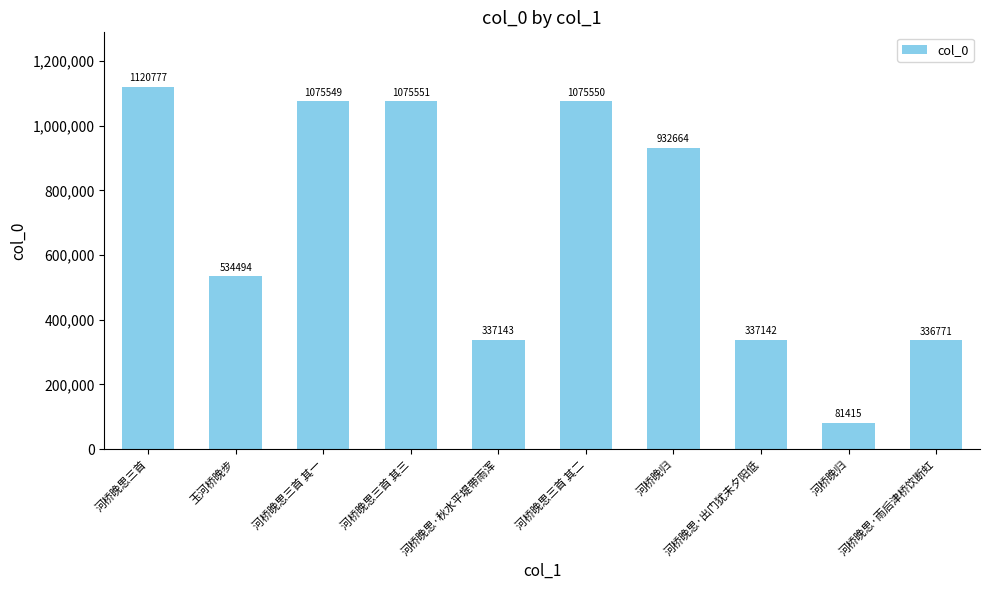

What is the change in value from 河桥晚思三首 to 河桥晚思·出门犹未夕阳低?

-783635